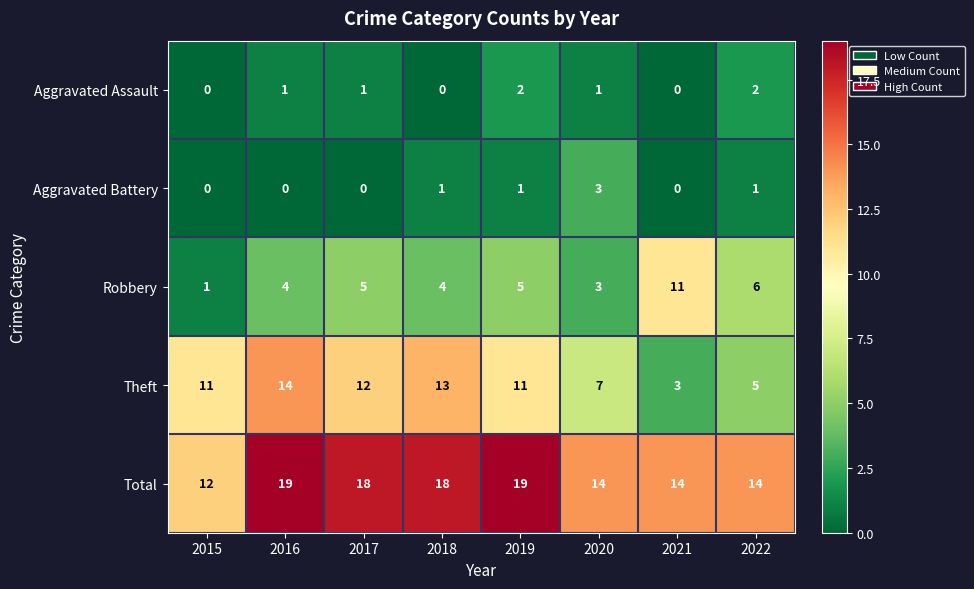

How many series are shown in this chart?

5